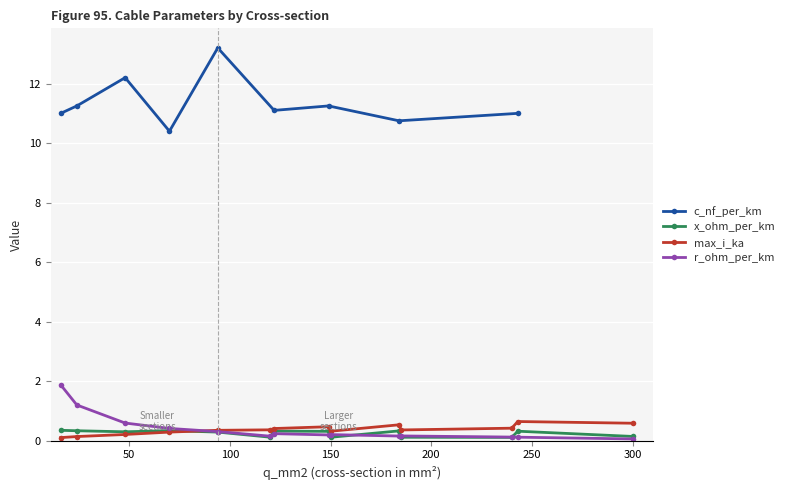

What is the highest value of the r_ohm_per_km series?

1.9